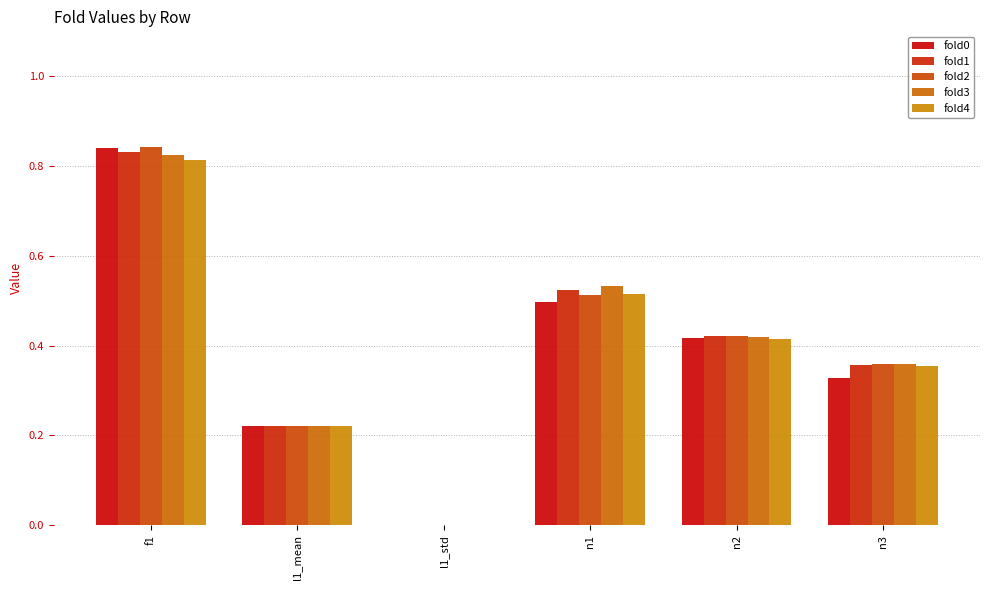

What is the label of the 2nd bar from the right?

n2